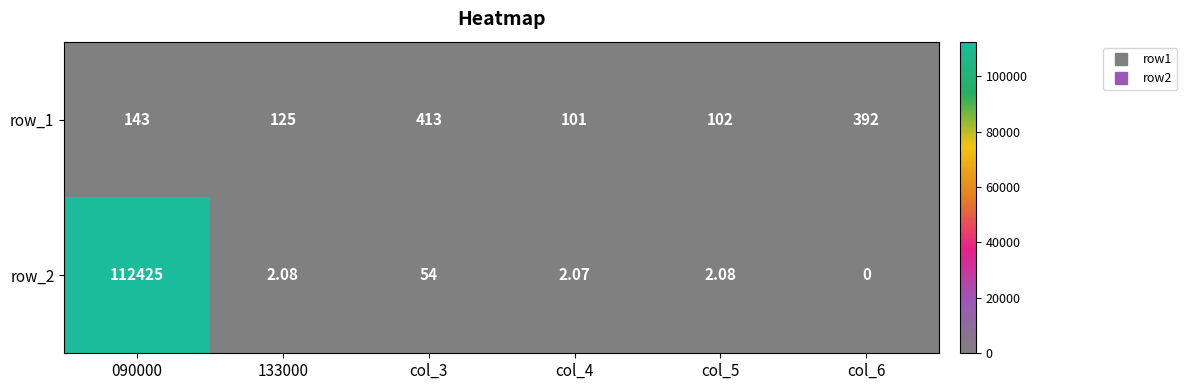

At how many categories does at least one series exceed 61668?

1